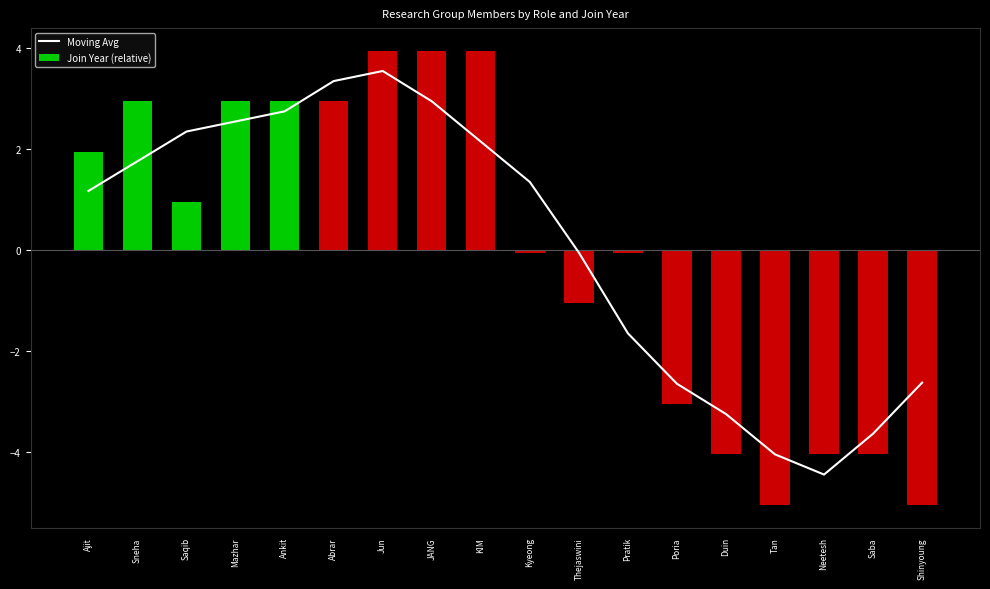

What is the label of the 11th bar from the left?

Thejaswini